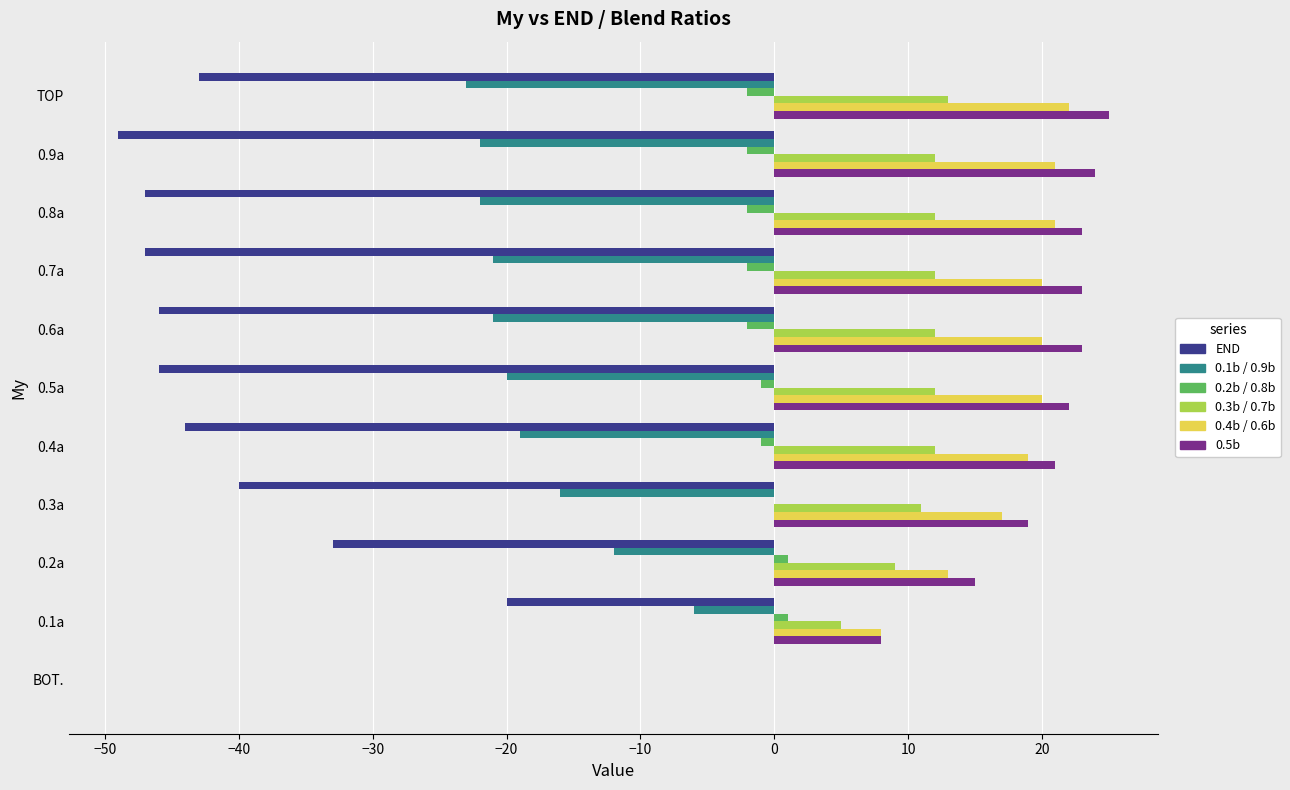

What is the total value across all series at 0.8a?

-15